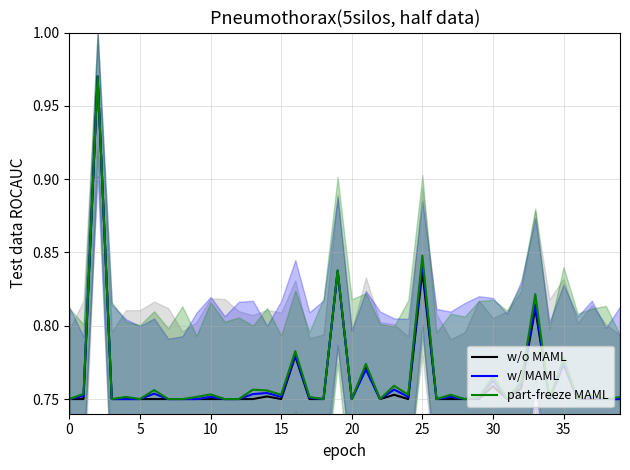

True or false: w/o MAML has more than 1 points higher than both neighbors.

True